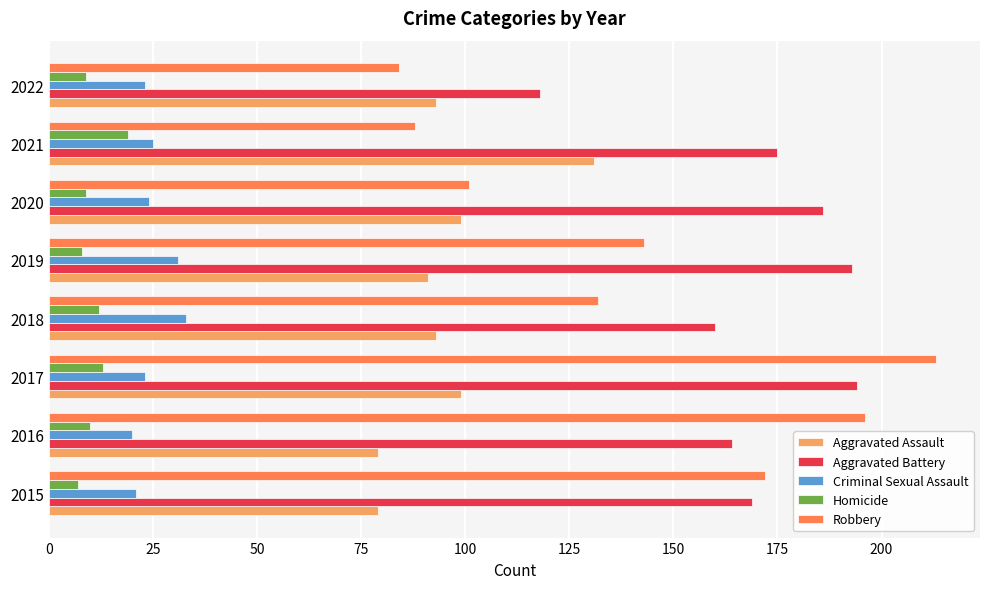

What is the sum of all Criminal Sexual Assault values?

200